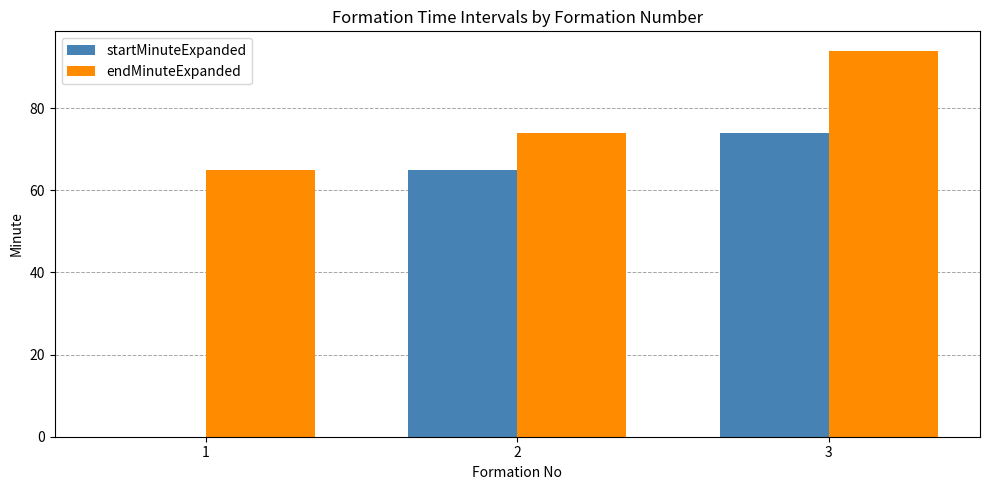

What is the sum of the startMinuteExpanded values at 2 and 3?

139